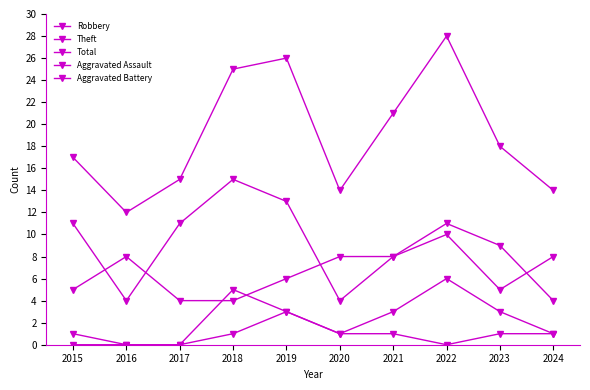

What is the sum of the Total values at 2024 and 2016?

26